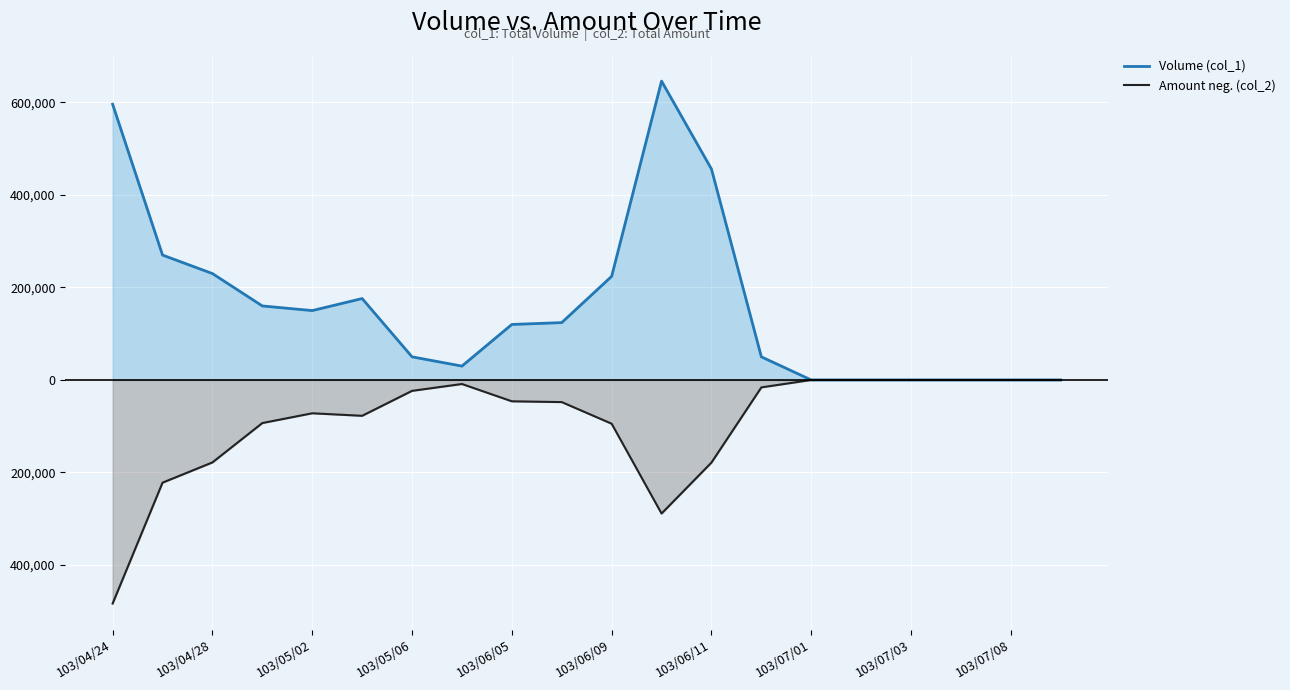

The value of Volume (col_1) at 103/07/01 is 52572. True or false?

False